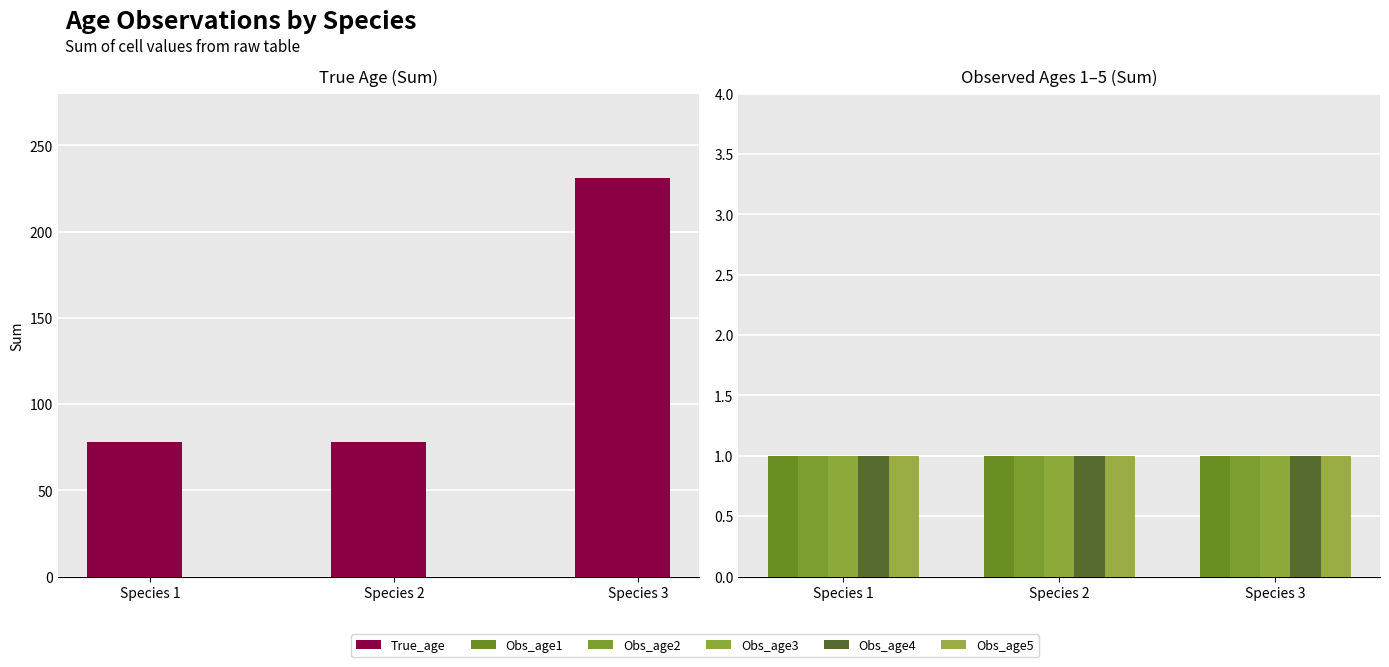

Are the bars grouped side by side (vs. stacked)?

Yes